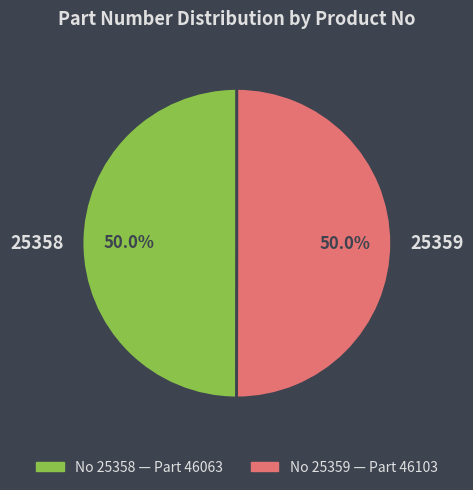

True or false: 25359 accounts for 50% of the total.

True